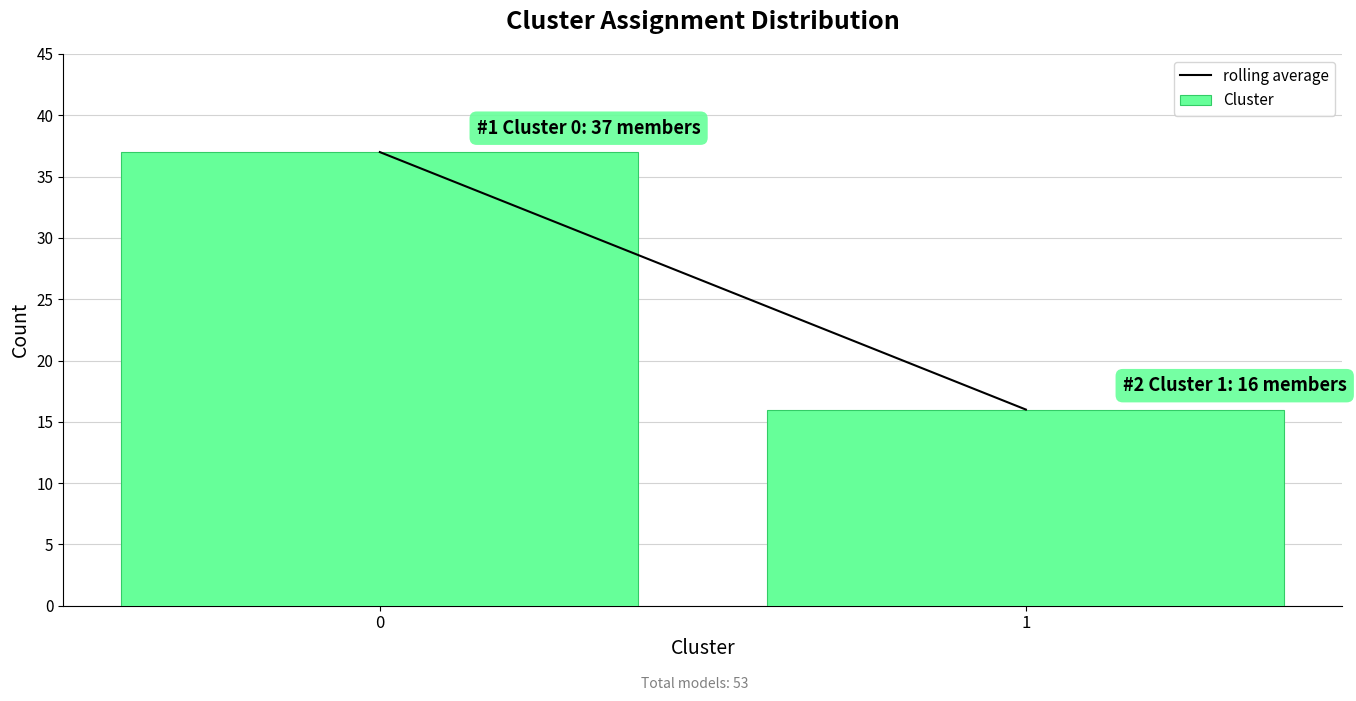

Reading left to right, what are all the values shown in this chart?

0=37	1=16